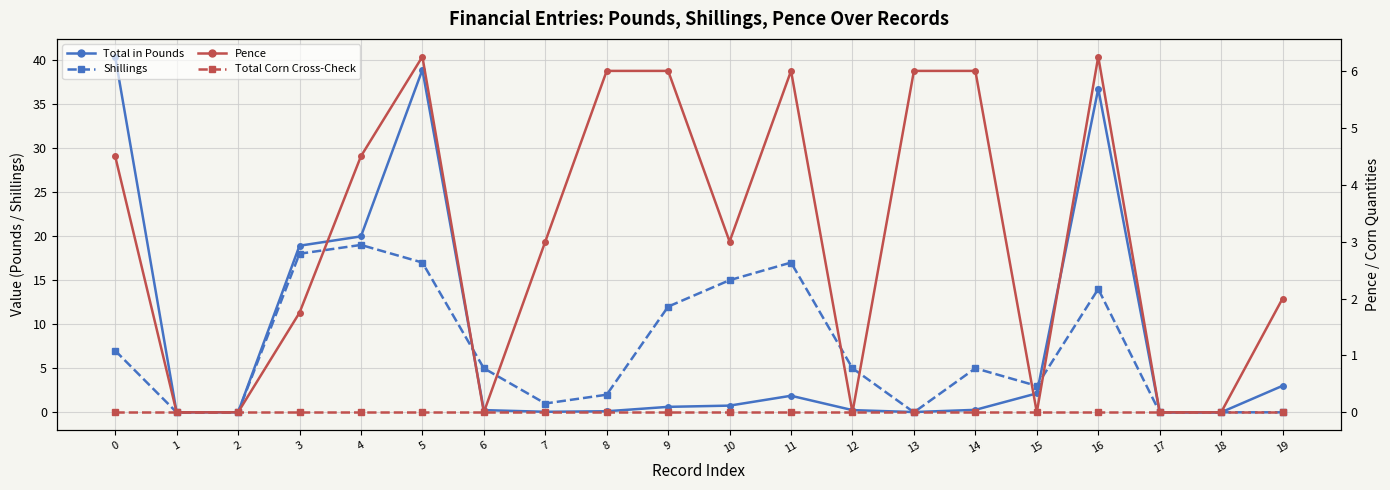

Is it true that Shillings · secondary equals 18.0 at 3?

True